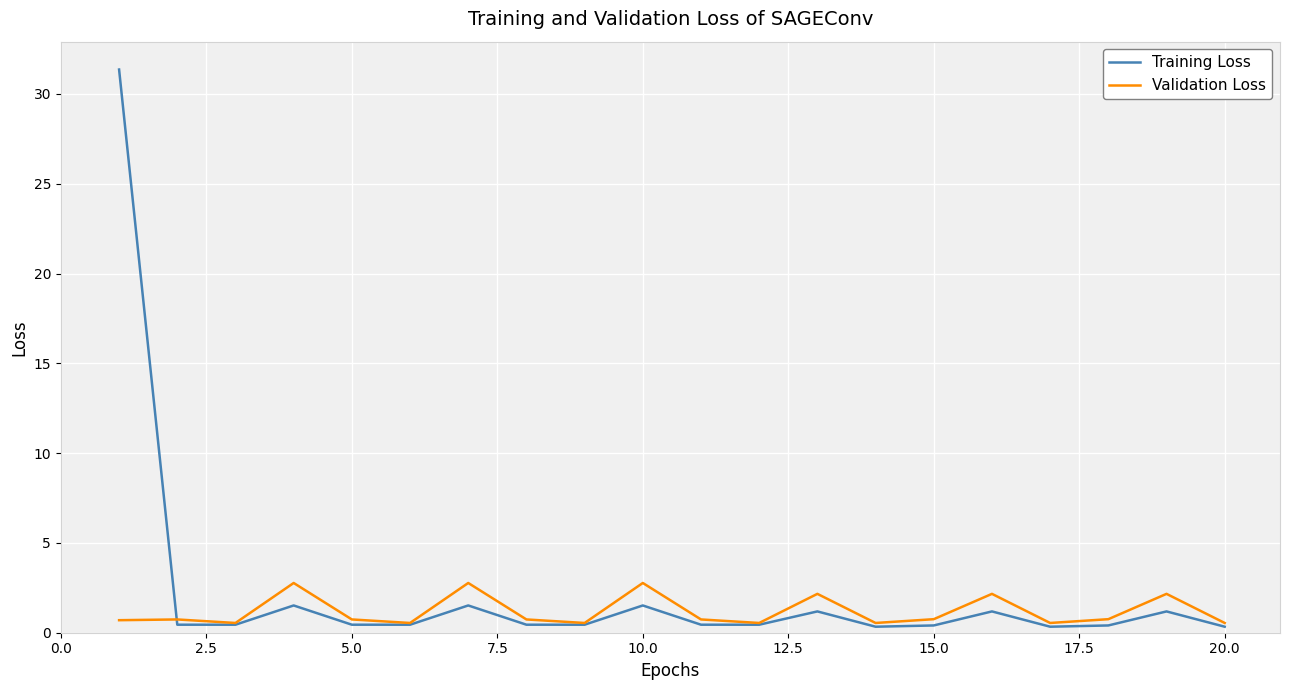

What is the maximum value for Training Loss?

31.4